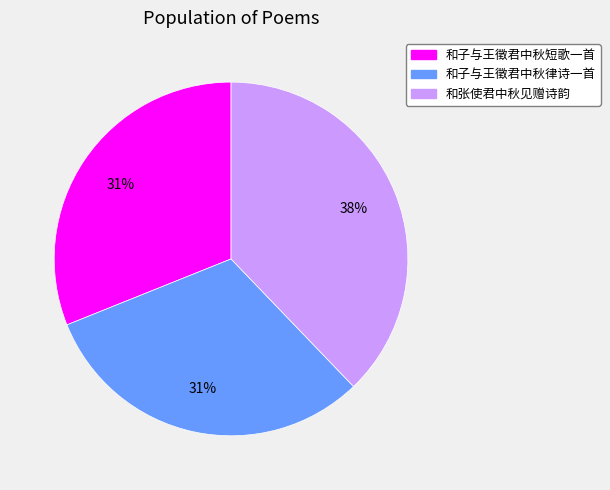

How many slices are in this pie chart?

3